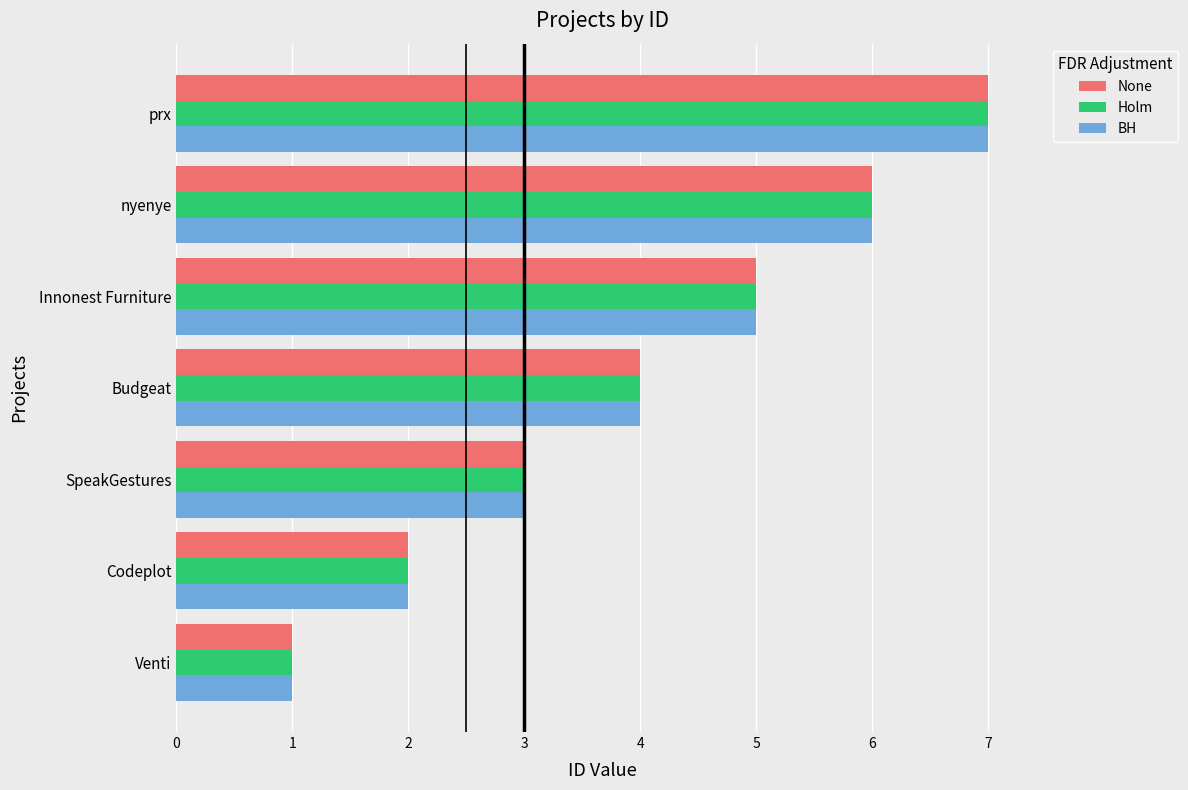

The value of None at Budgeat is 3. True or false?

False